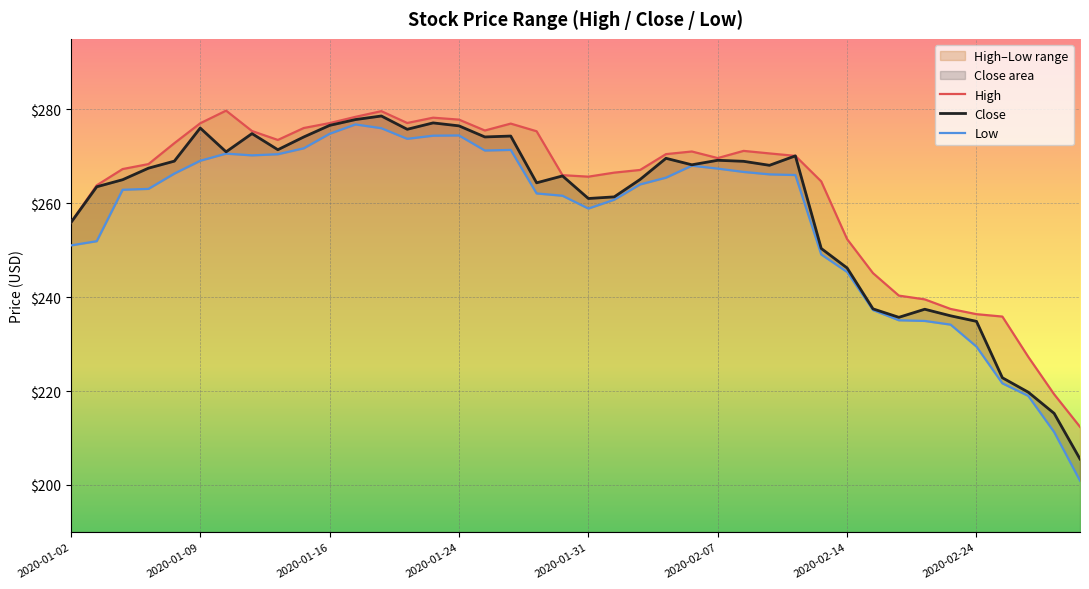

What is the maximum value for Close?

278.6